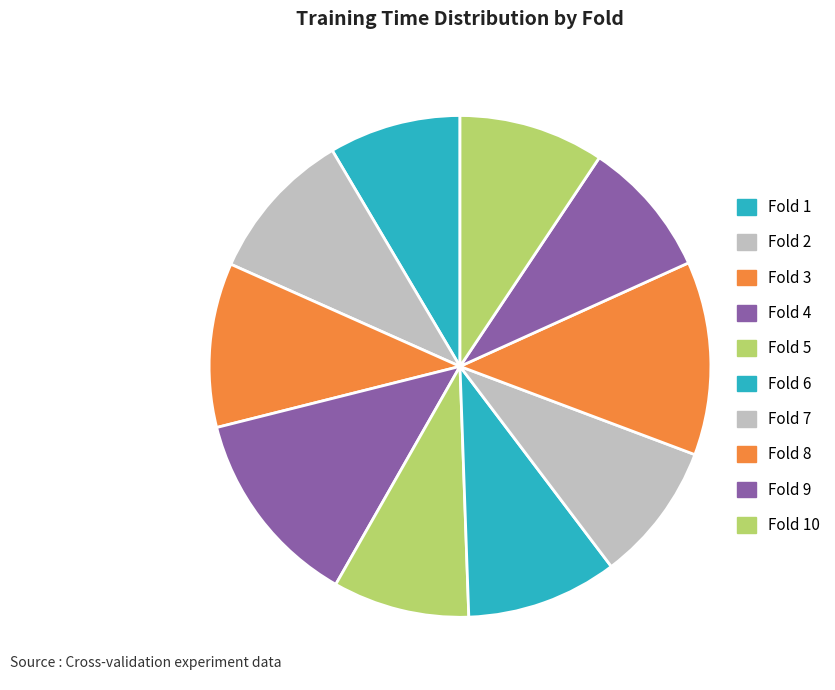

What percentage is the Fold 10 slice, to the nearest percent?

9%